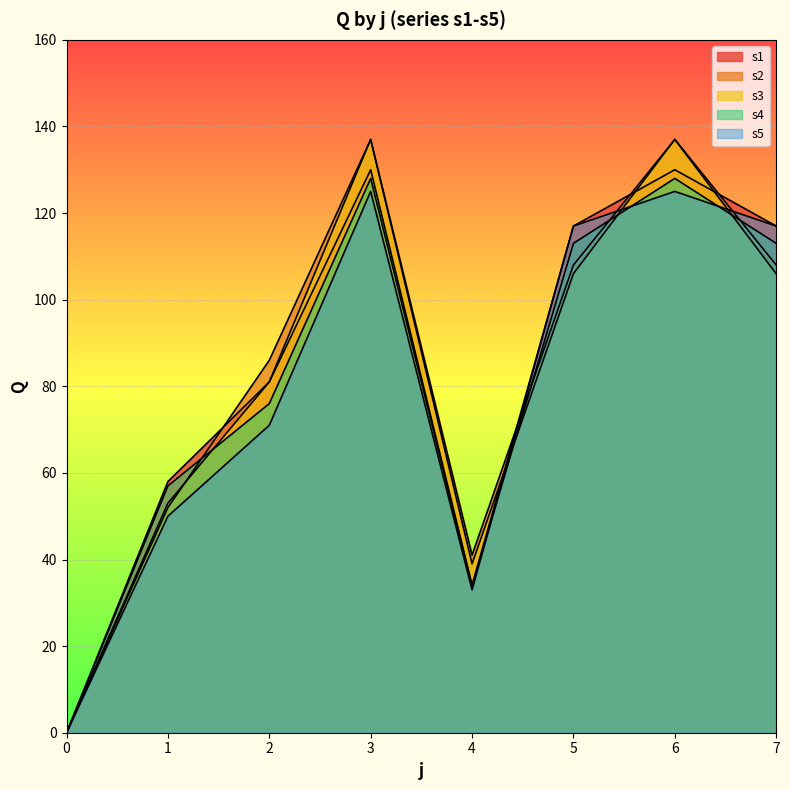

How many values in the s2 series are below 108?

4